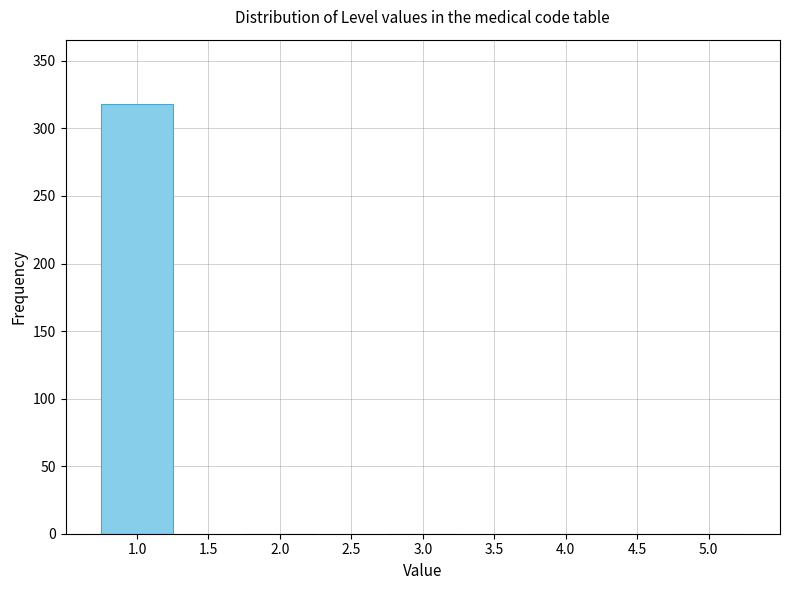

Reading left to right, transcribe this chart: for each bar, give the range it covers on the x-axis and its height. The values are not printed on the chart, so give them approximately, as read against the axis.

0.5 to 1.5: 320
1.5 to 2.5: 0
2.5 to 3.5: 0
3.5 to 4.5: 0
4.5 to 5.5: 0